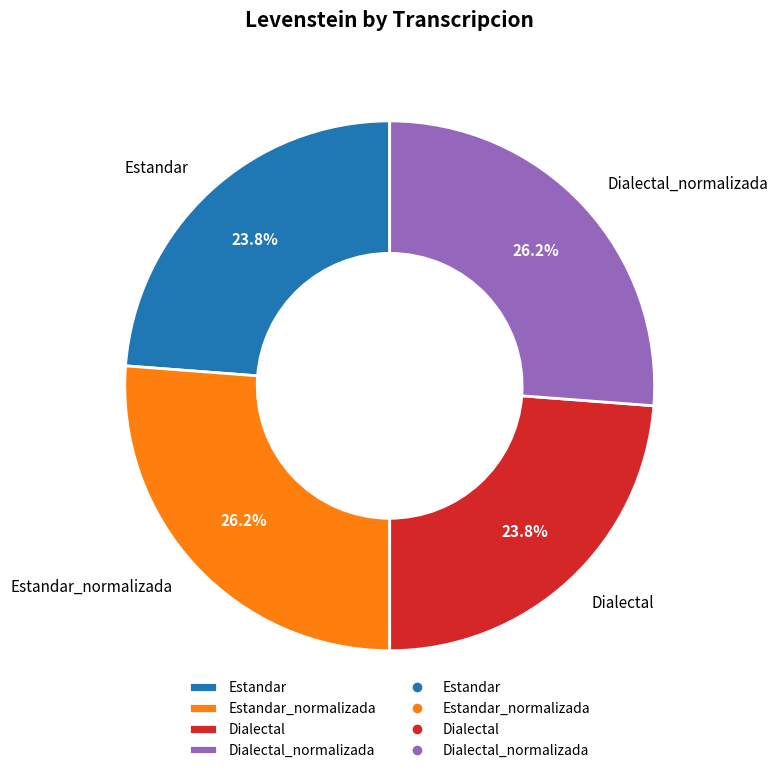

Approximately how many times larger is the value at Dialectal compared to Estandar?

1.0